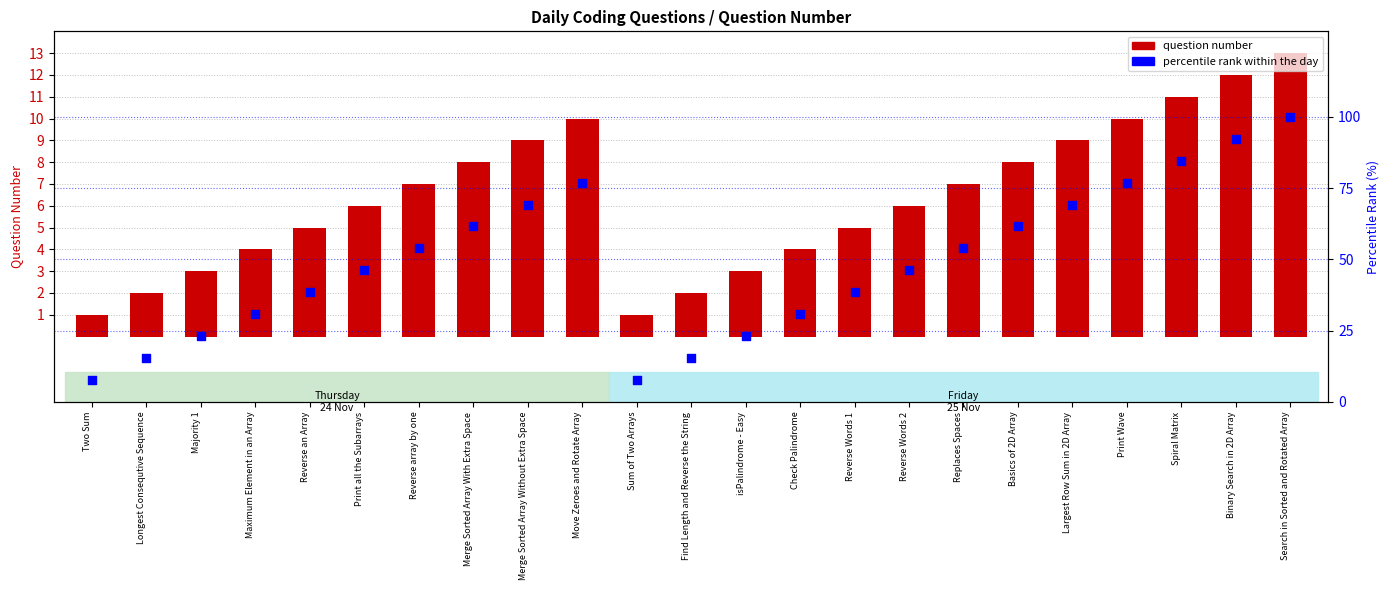

Is the value of Question Number at Maximum Element in an Array greater than the value of percentile rank within the day at Replaces Spaces?

No